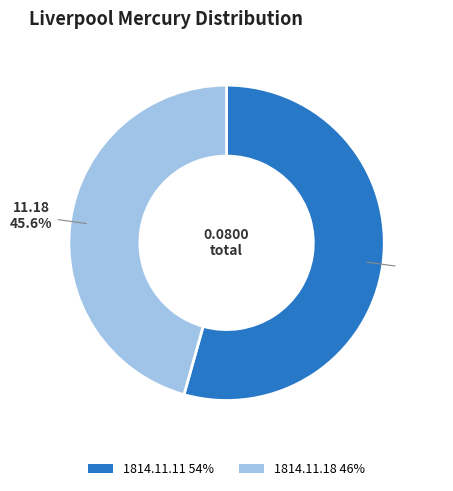

Rank the categories by value from lowest to highest.

1814.11.18 46%, 1814.11.11 54%